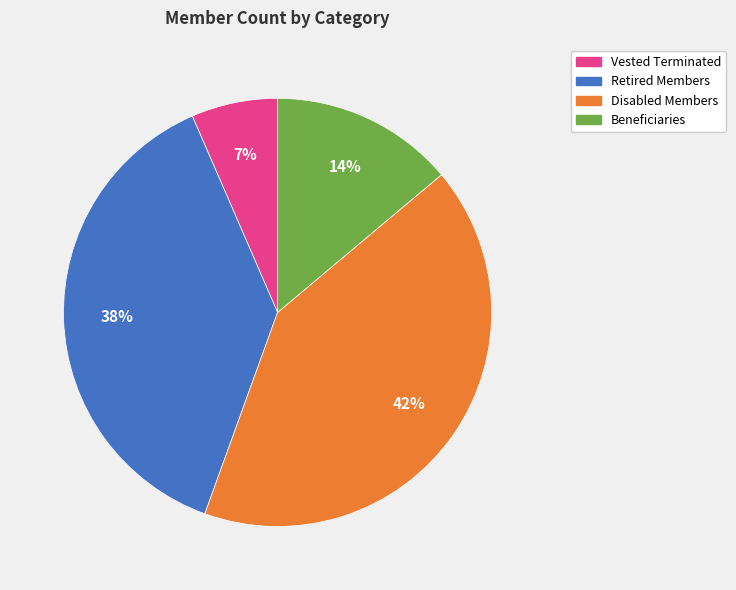

To the nearest percent, what is the difference between the largest and smallest slice percentages?

35%